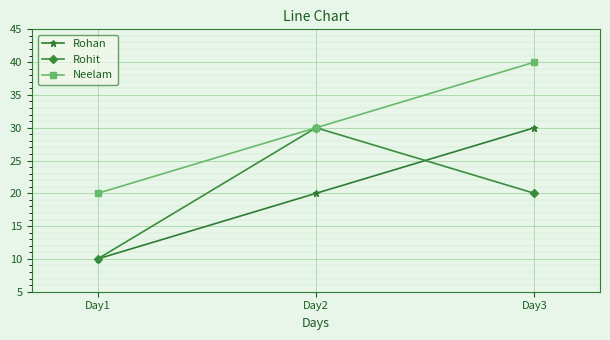

What is the difference between the maximum and minimum values in the Neelam series?

20